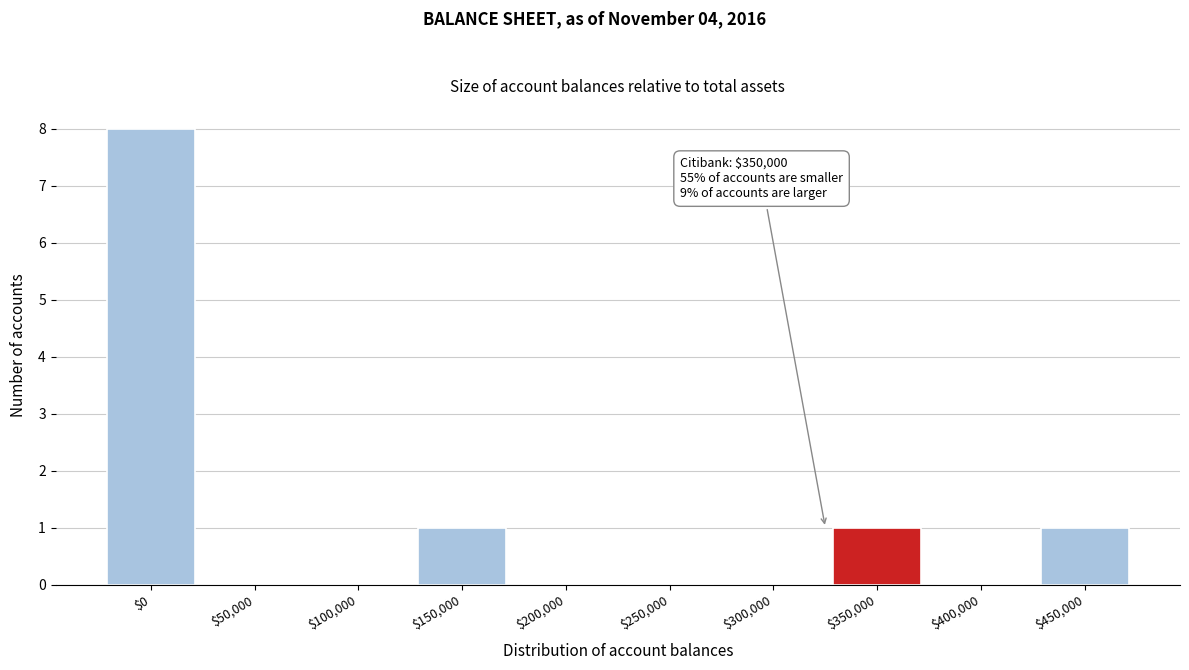

What is the maximum value shown in the chart?

8